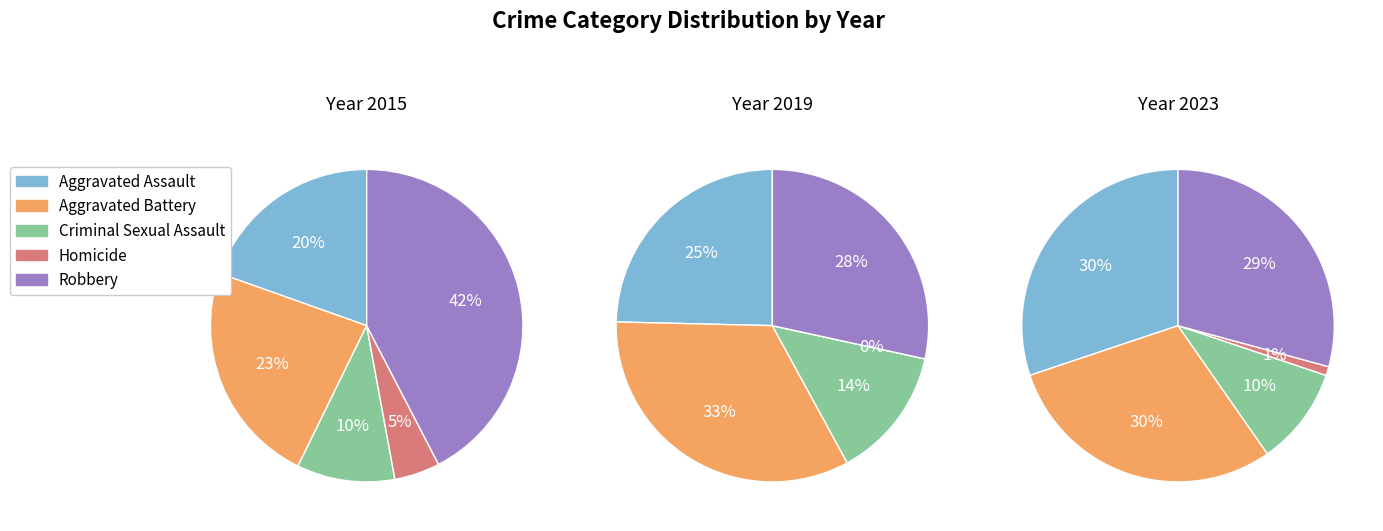

To the nearest percent, what is the difference between the 2 and 0 slice percentages?

1%